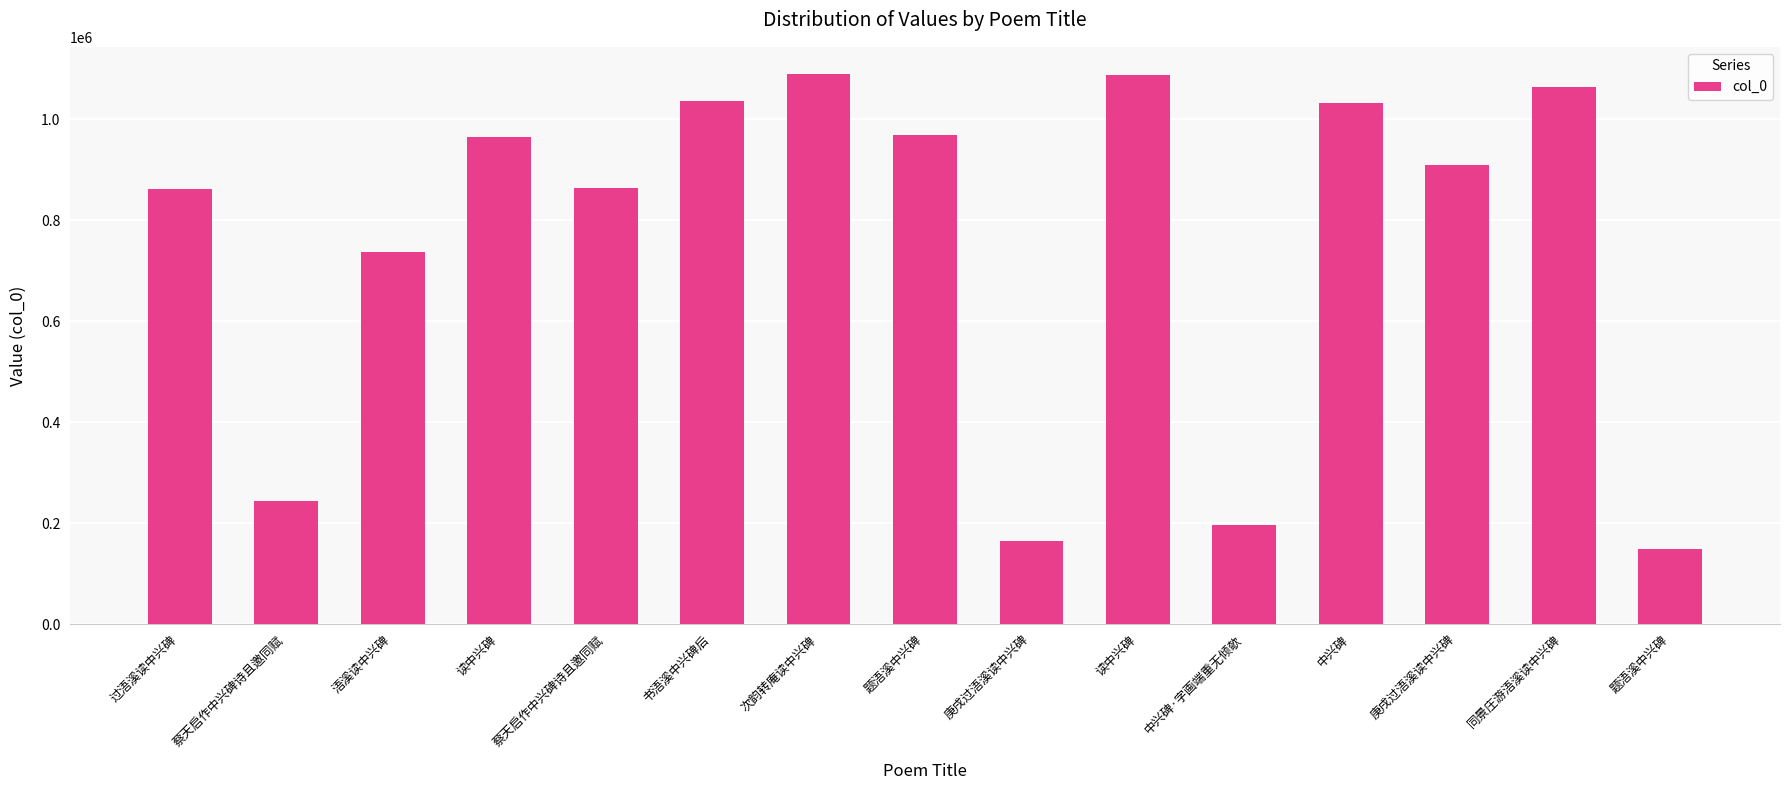

The chart shows a value of 909447 at 庚戌过浯溪读中兴碑. True or false?

True